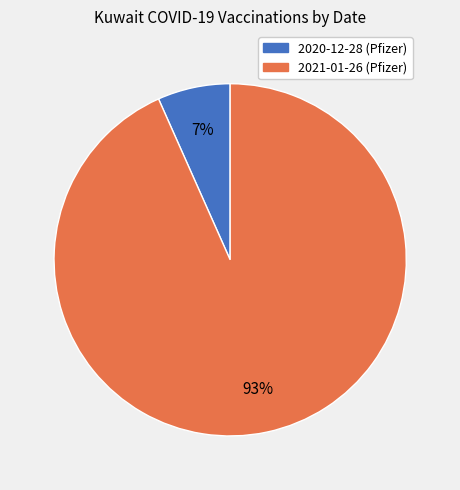

Rank the categories by value from lowest to highest.

2020-12-28 (Pfizer), 2021-01-26 (Pfizer)